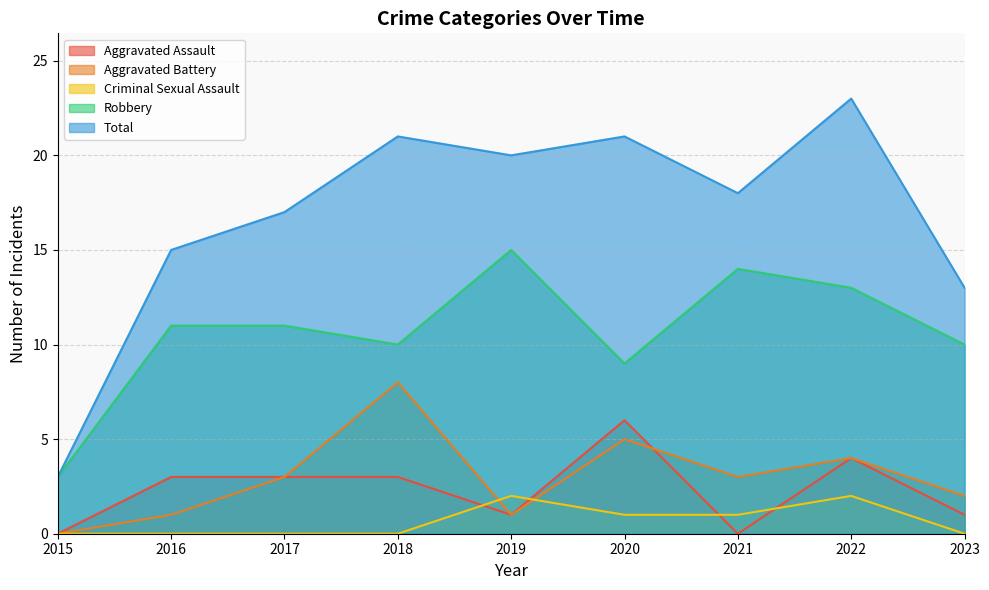

What is the average value of the Robbery series?

11